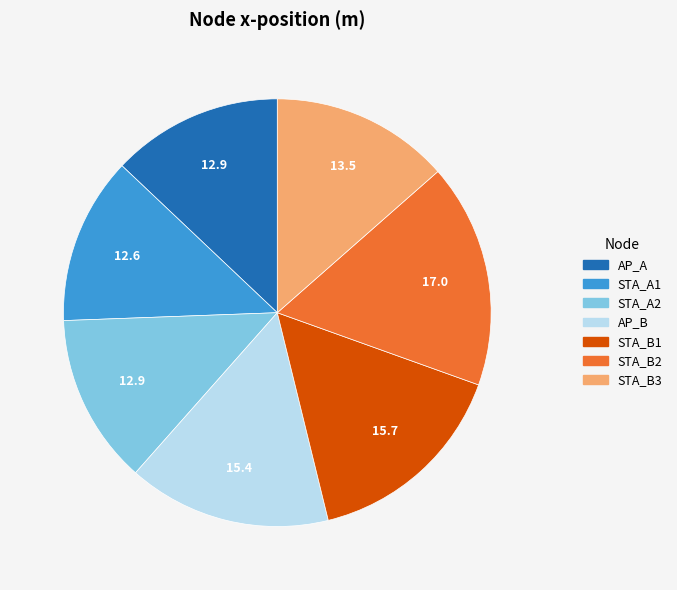

What is the ratio of the value at AP_B to the value at STA_B3?

1.1